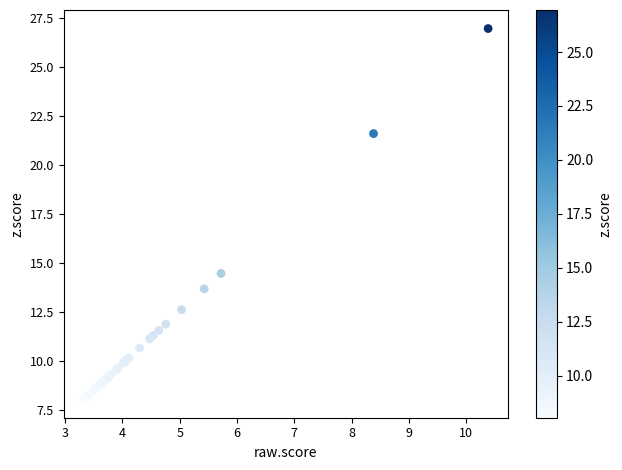

What Y value in the scatter plot is closest to 17?

14.5